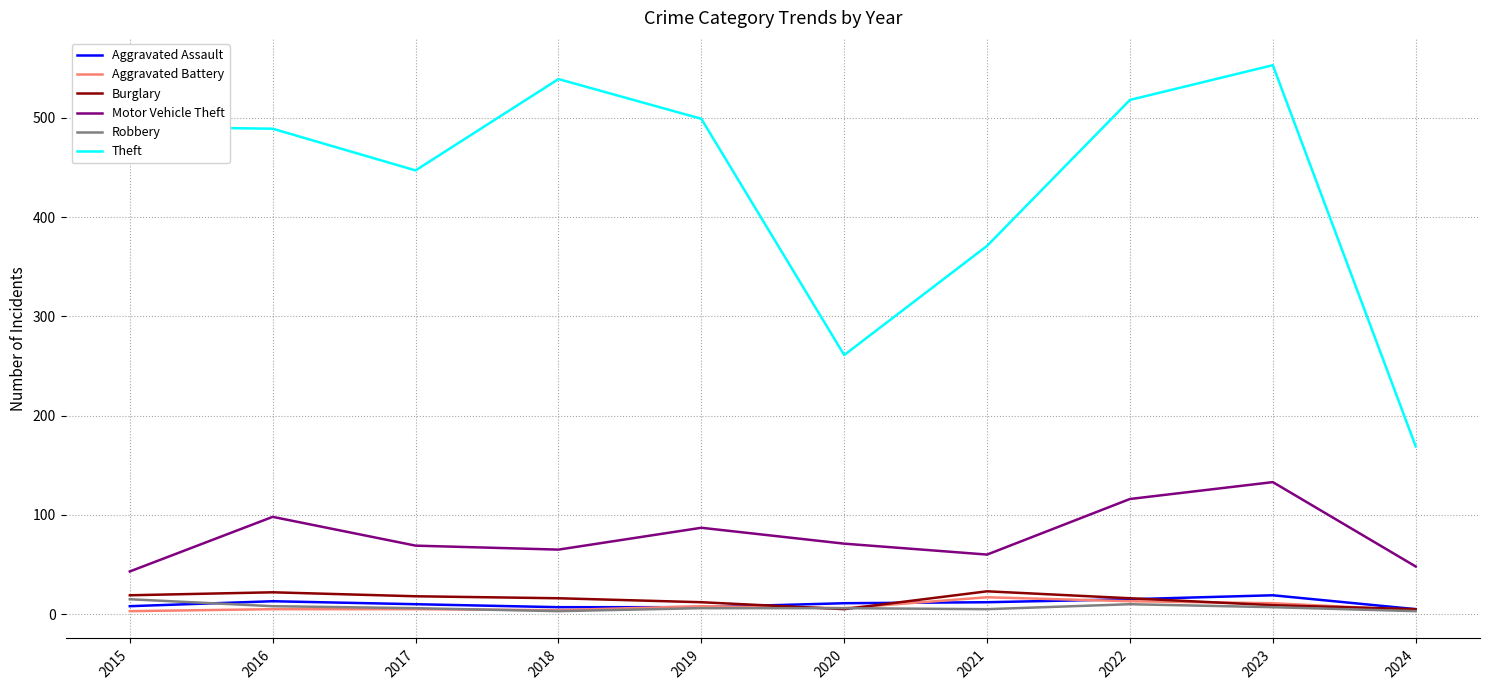

True or false: Motor Vehicle Theft and Theft cross at least once.

False